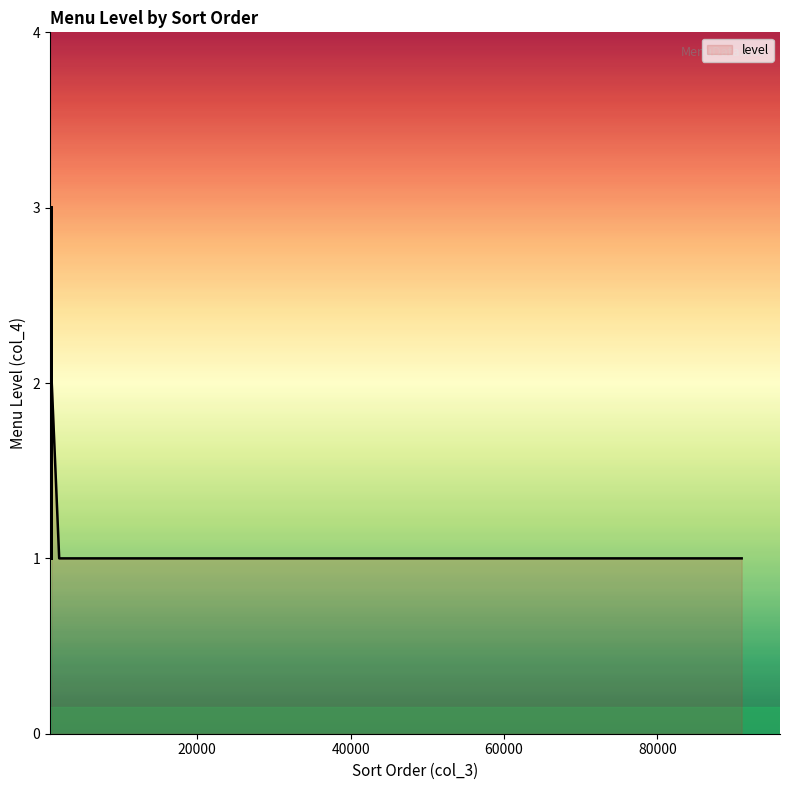

Reading left to right, extract all data points from this chart.

1	1	1	1	1	2	2	1	1	1	2	3	2	3	3	3	3	1	2	2	2	2	2	1	2	1	2	2	2